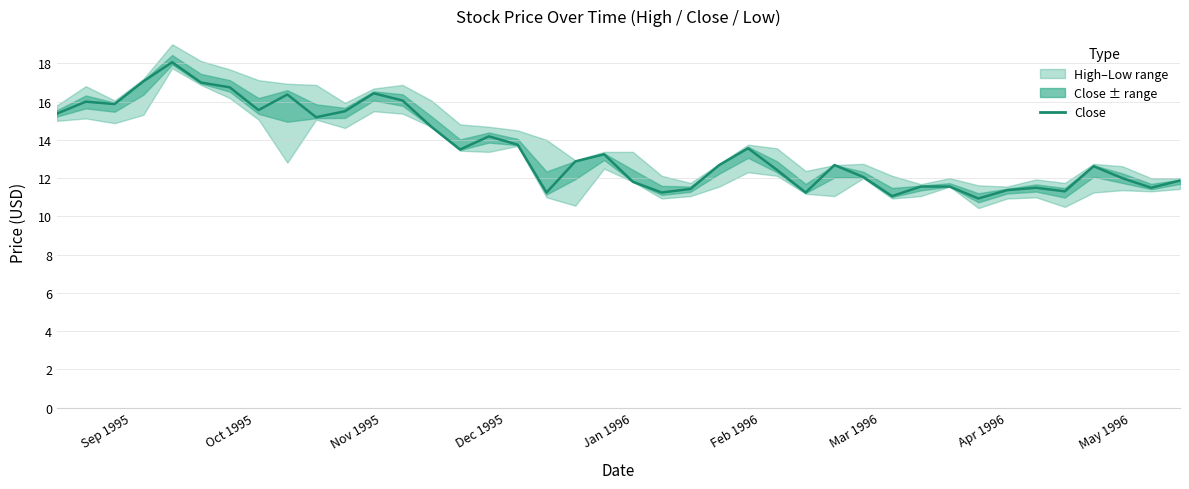

How many lines are shown in the chart?

1